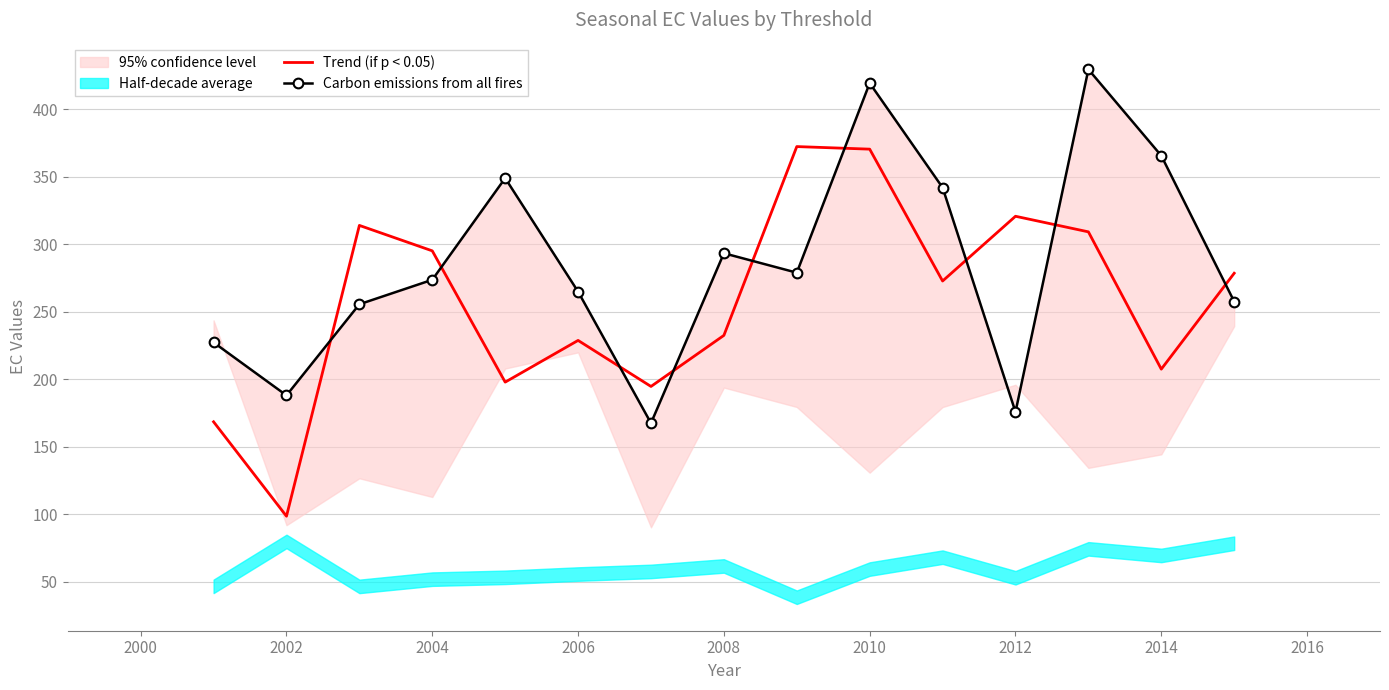

What is the value of the Trend (if p < 0.05) point at the 12th from the left?

320.6